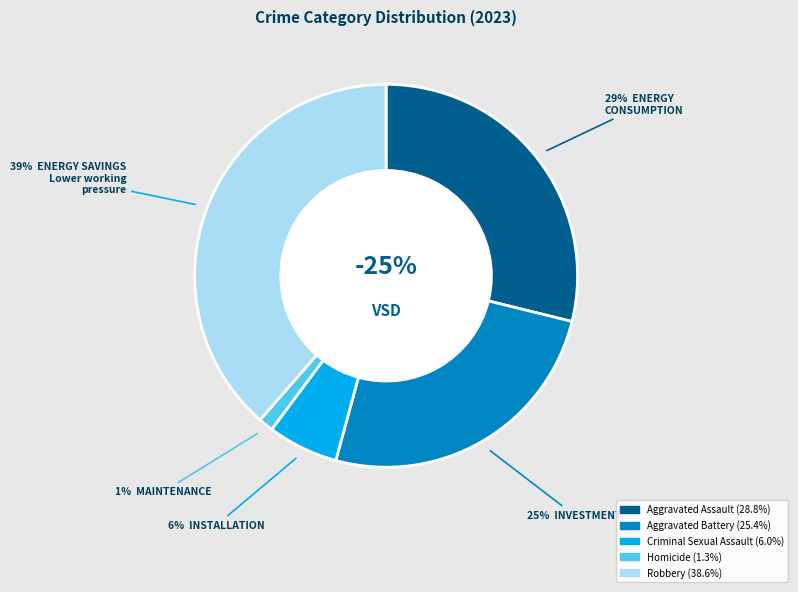

How many segments does this pie chart have?

5